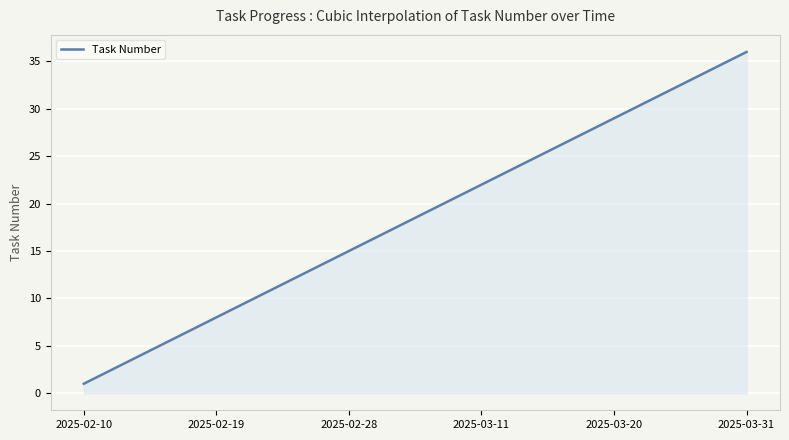

What is the maximum value shown in the chart?

36.0